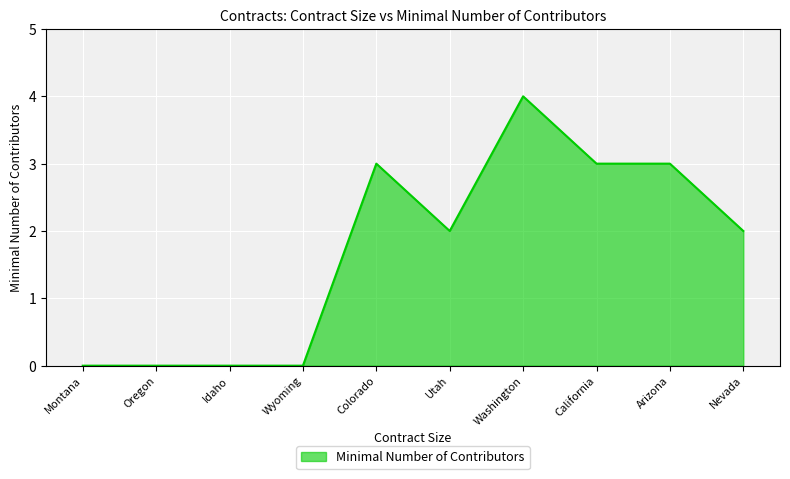

How many values are between 0 and 3?

9